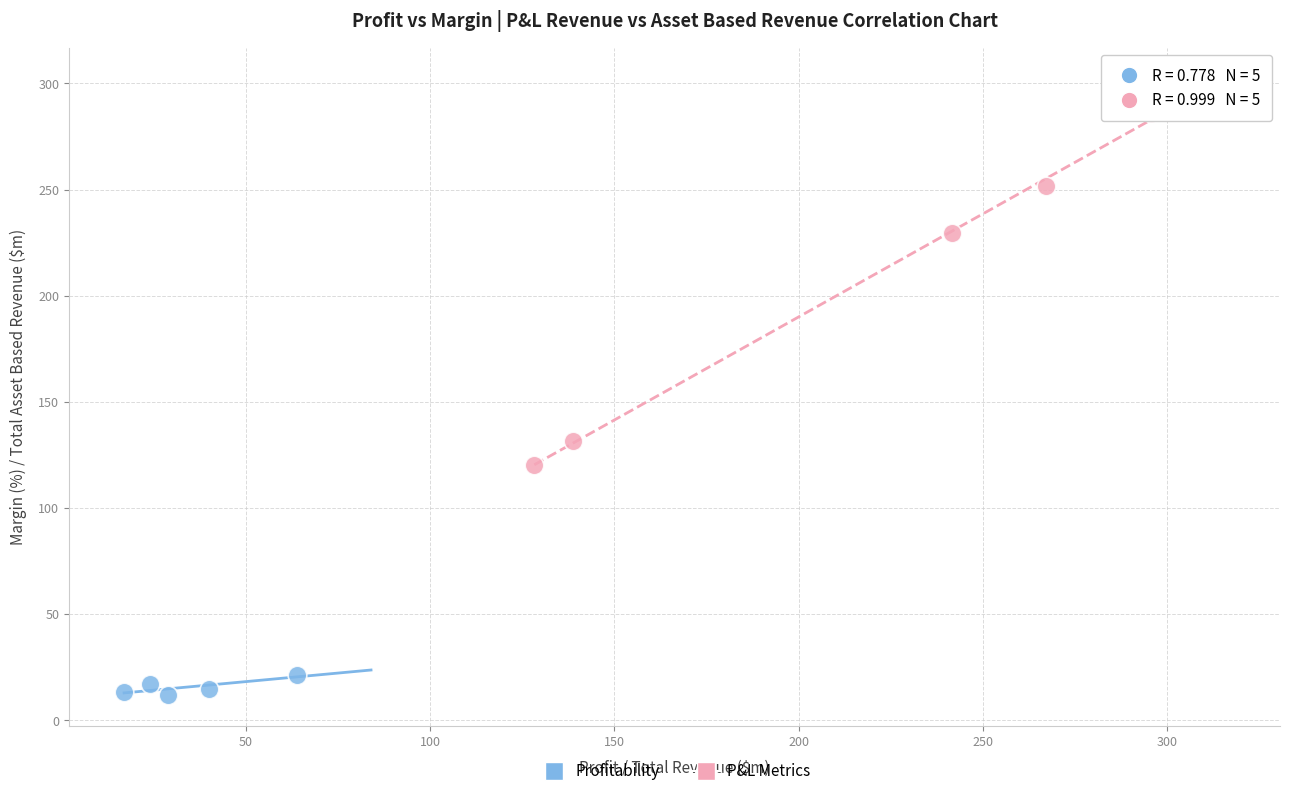

Which series has the largest Y range (max minus min)?

P&L Metrics